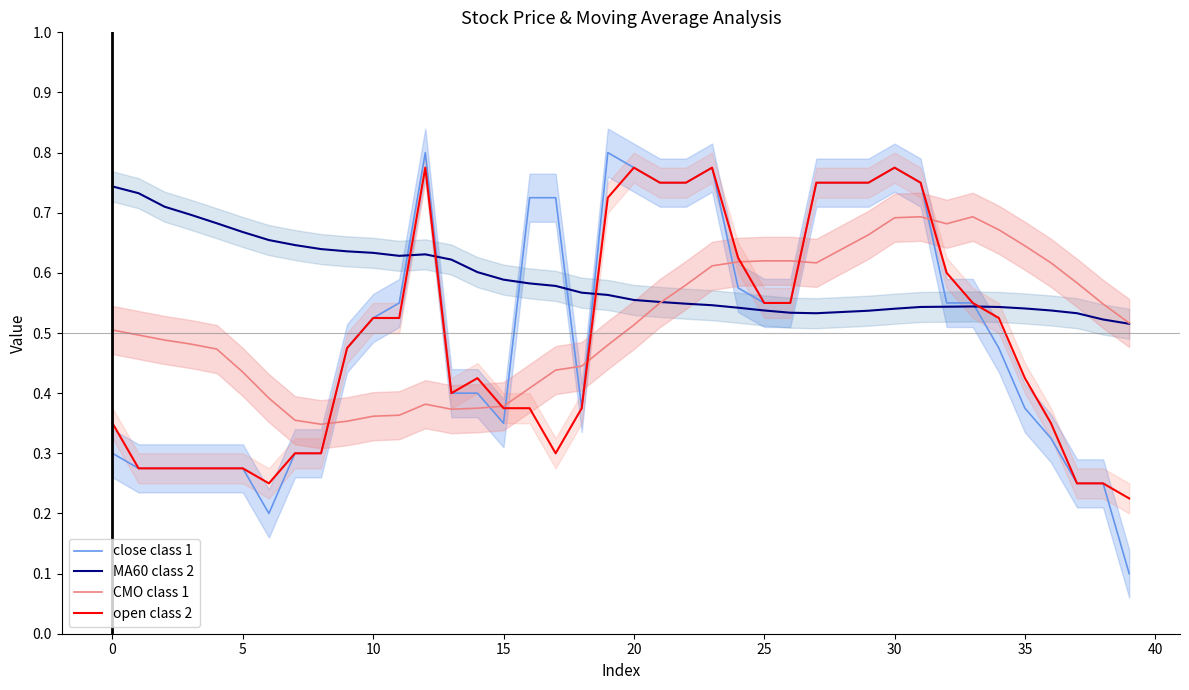

True or false: close class 1 has more than 2 interior local peaks.

True